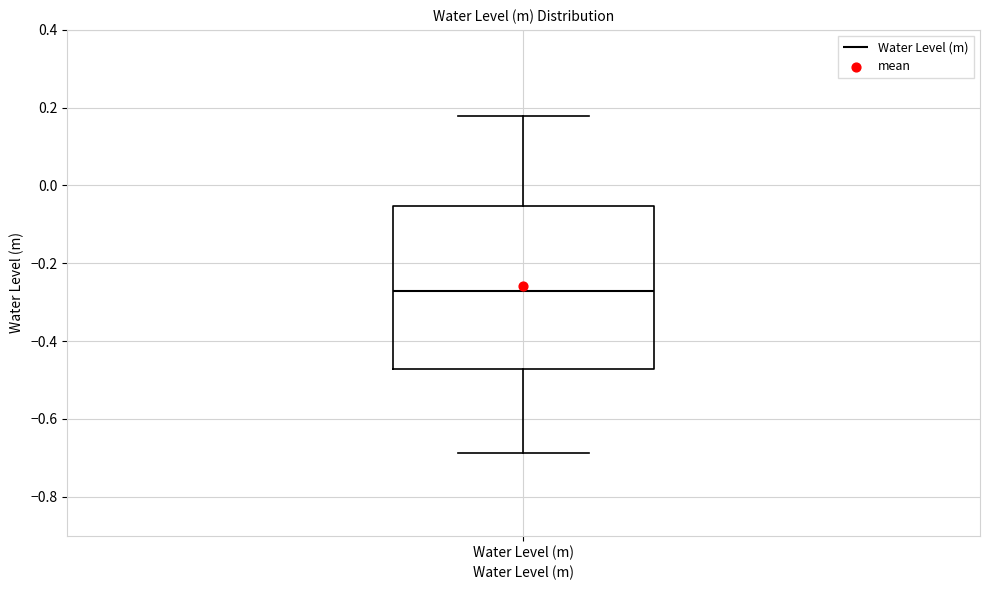

Where does the lower whisker of the box for Water Level (m) end on the y-axis? The values are not printed on the chart, so give them approximately, as read against the axis.

-0.68